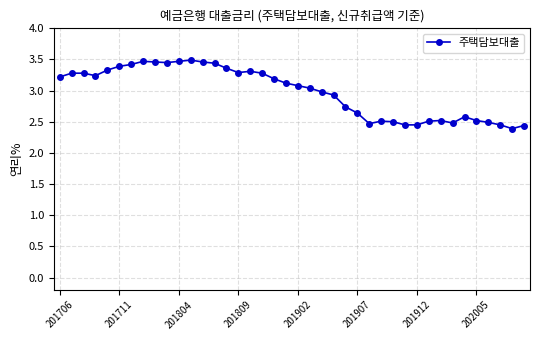

What is the sum of all values?

119.1